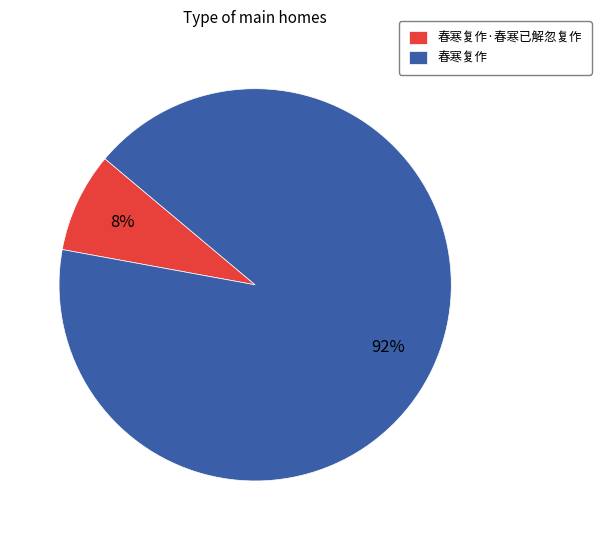

Which has a higher value, 春寒复作·春寒已解忽复作 or 春寒复作?

春寒复作